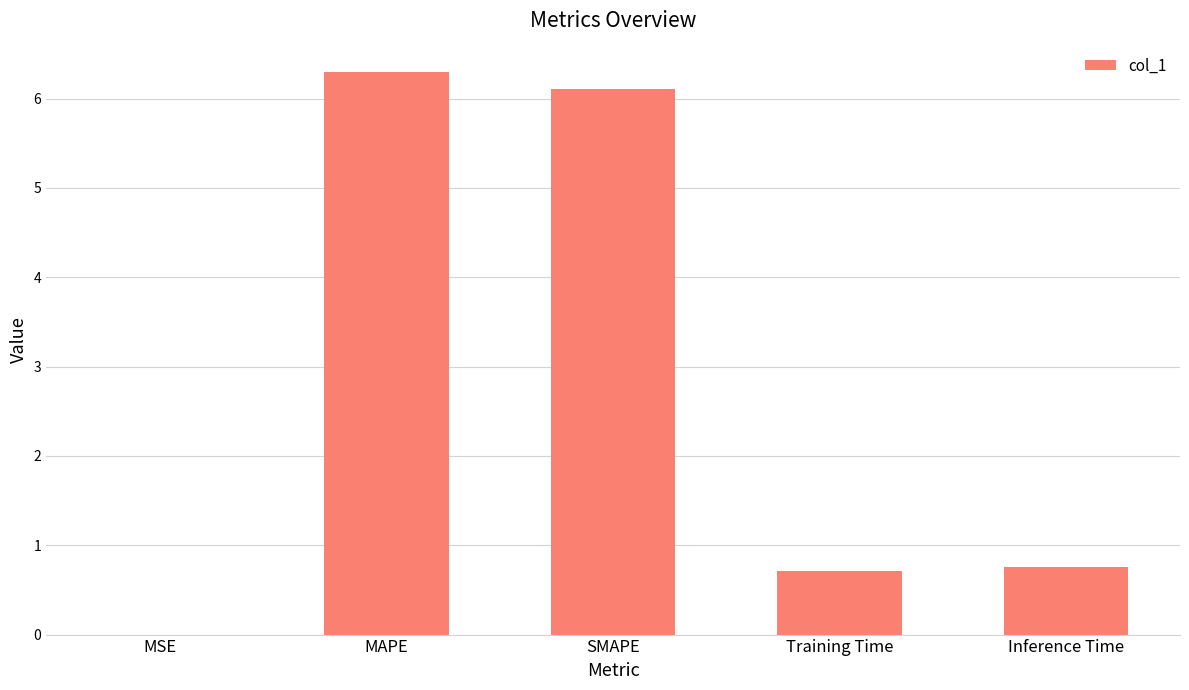

At which category does the chart reach its peak across all series?

MAPE